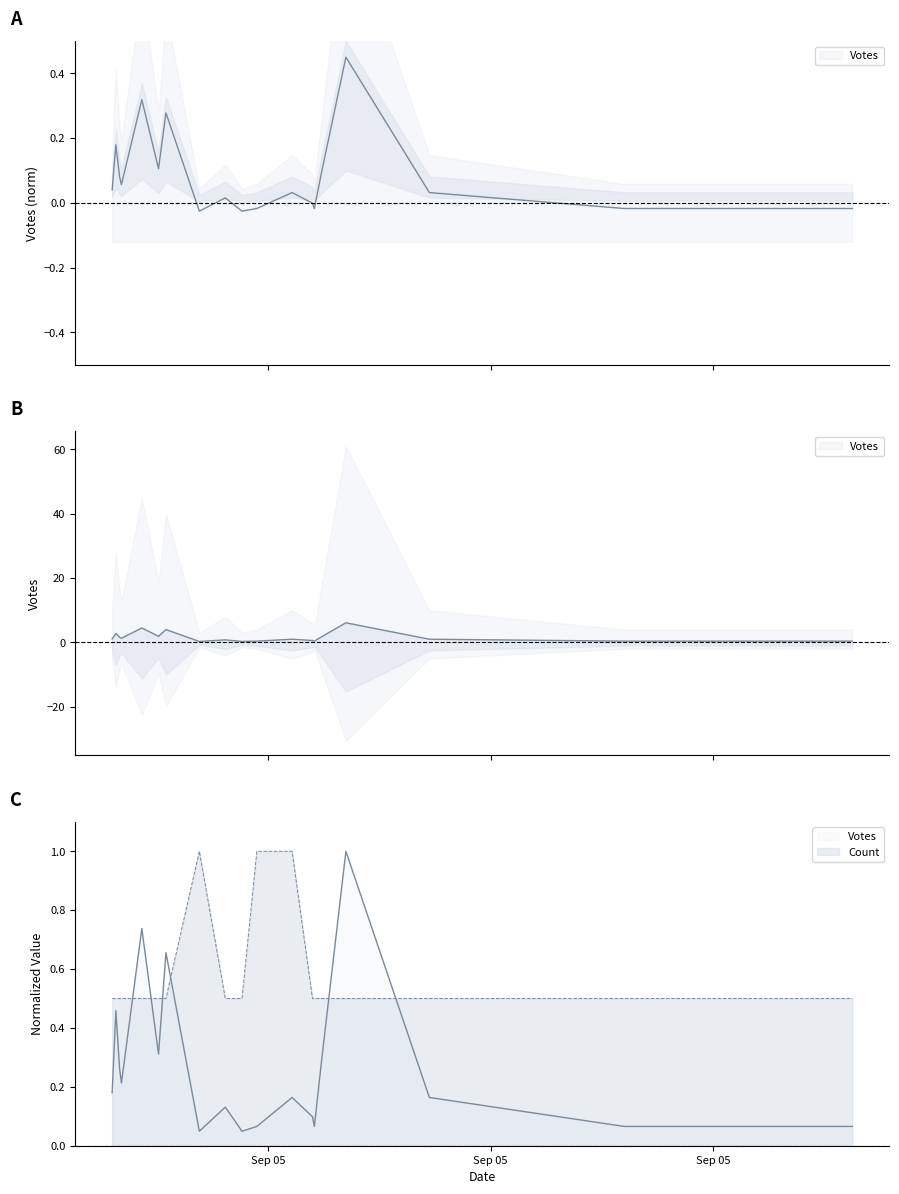

List the labels in order of Votes value, smallest first.

2019-09-05 13:23, 2019-09-05 13:46, 2019-09-05 13:54, 2019-09-05 14:25, 2019-09-05 17:12, 2019-09-05 19:15, 2019-09-05 14:24, 2019-09-05 13:37, 2019-09-05 14:13, 2019-09-05 15:27, 2019-09-05 12:36, 2019-09-05 12:41, 2019-09-05 12:40, 2019-09-05 14:29, 2019-09-05 13:01, 2019-09-05 12:38, 2019-09-05 13:05, 2019-09-05 12:52, 2019-09-05 14:42